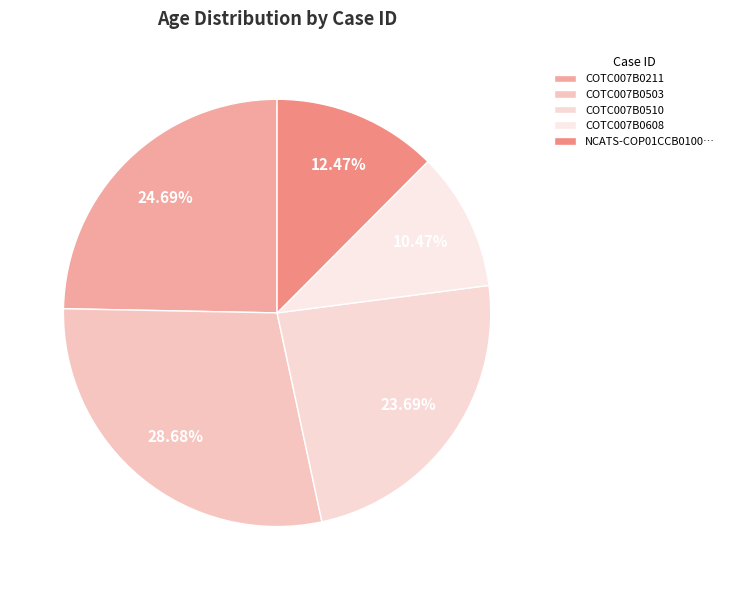

How many segments does this pie chart have?

5